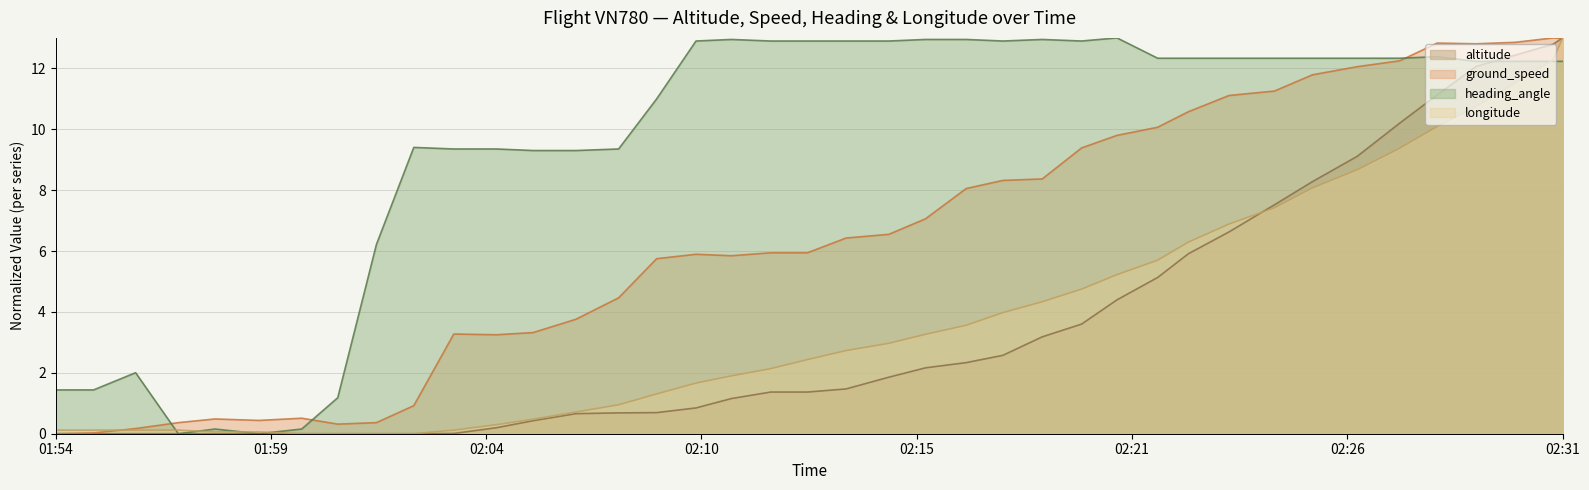

How many lines are shown in the chart?

4